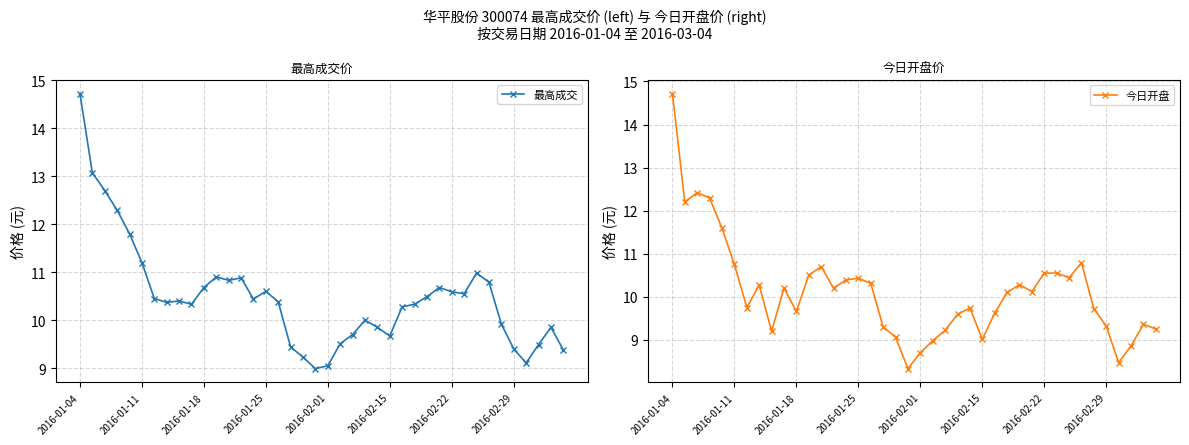

Does the chart display data point markers on the line(s)?

Yes